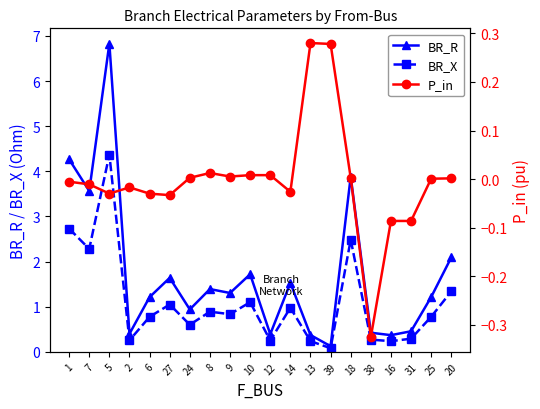

How many interior local valleys does the BR_X series have?

7